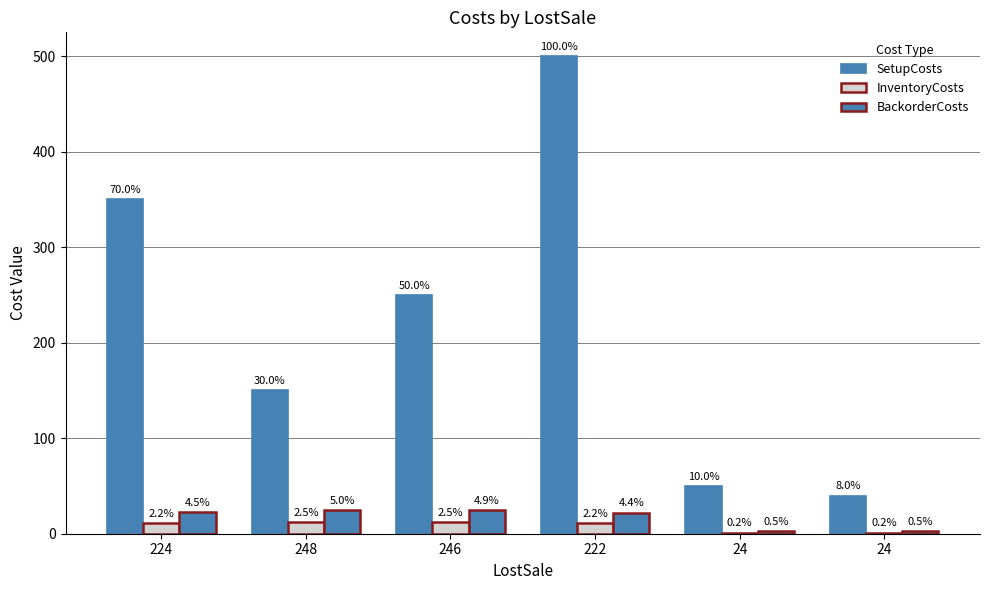

How many groups of bars are there?

6